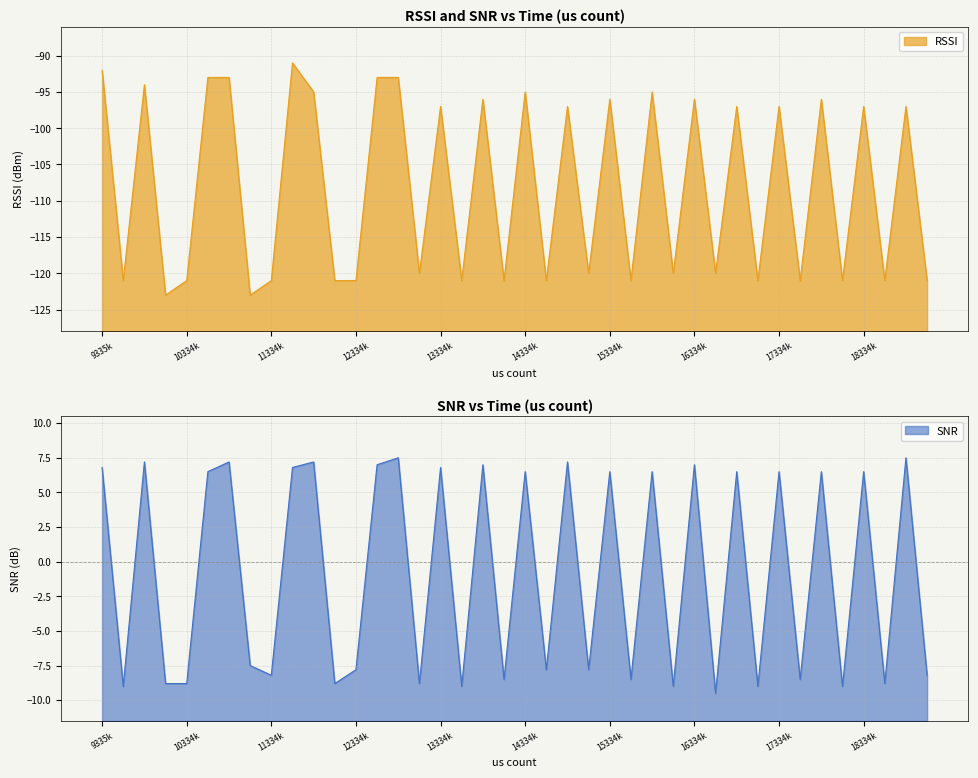

What is the difference between the maximum and second lowest values in the RSSI series?

32